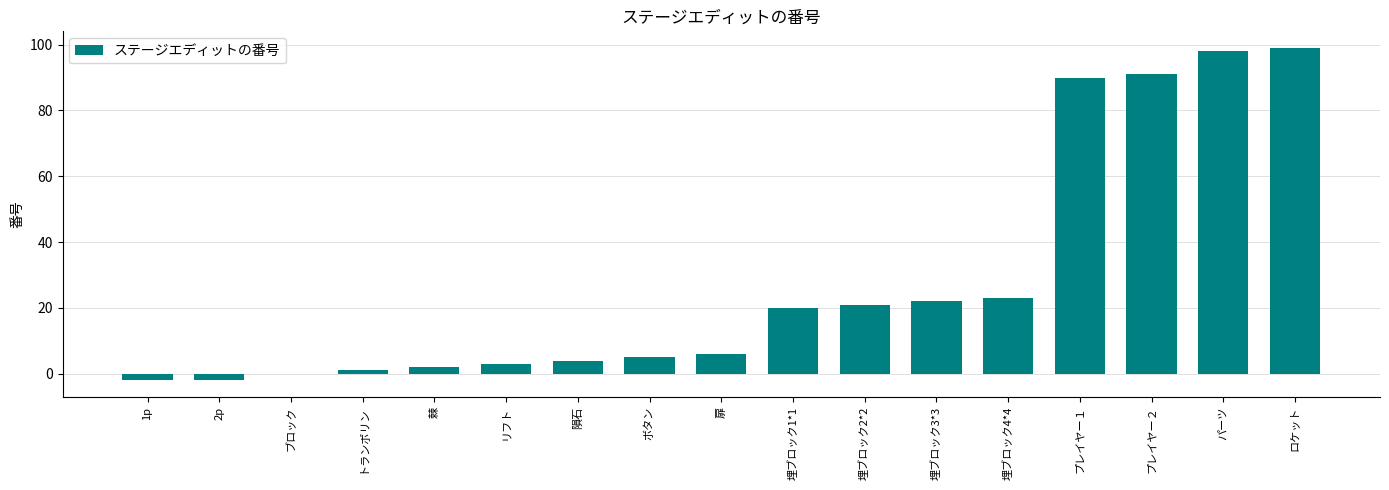

What is the change in value from トランポリン to リフト?

+2